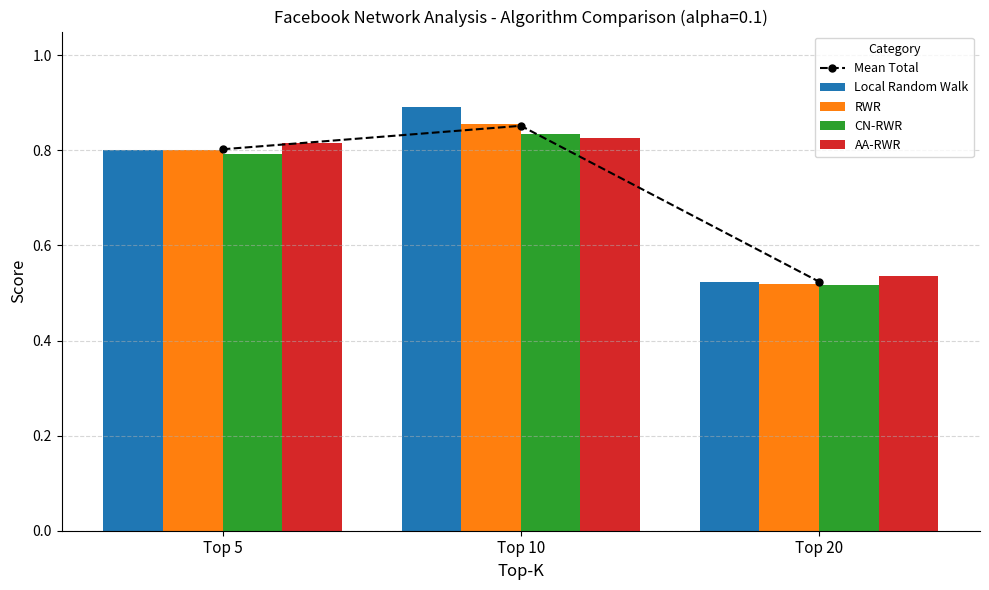

Which series has the largest range (max minus min)?

Local Random Walk